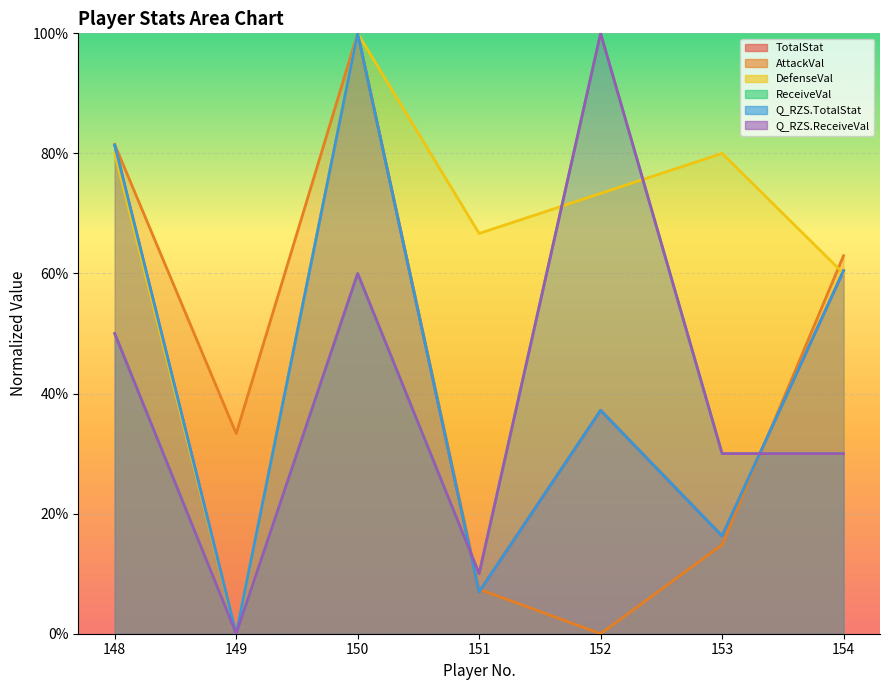

What is the greatest value displayed?

100.0